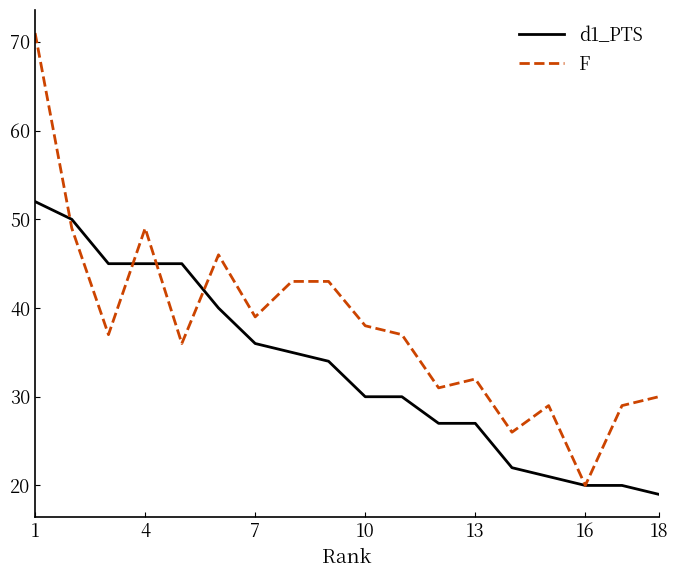

What is the minimum value for d1_PTS?

19